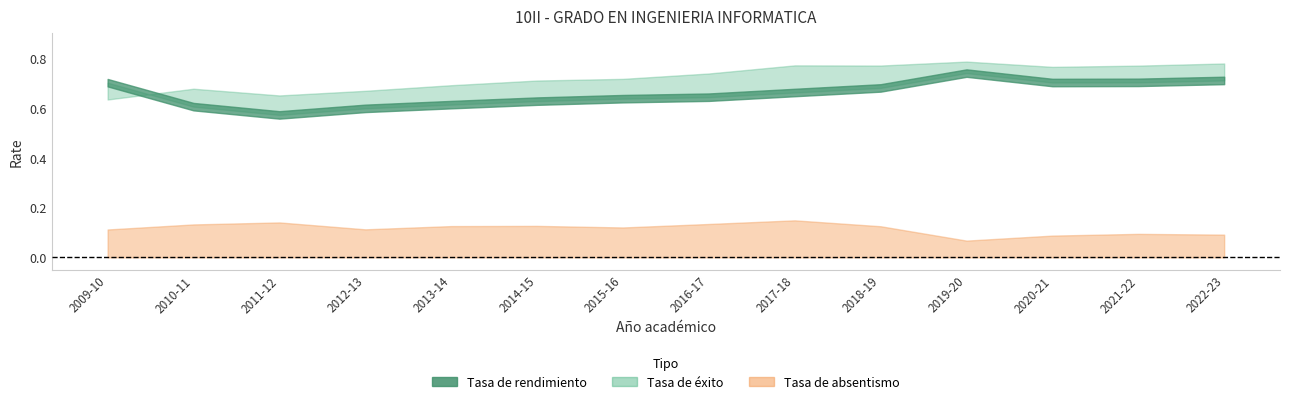

At which category is the sum across all series the highest?

2019-20